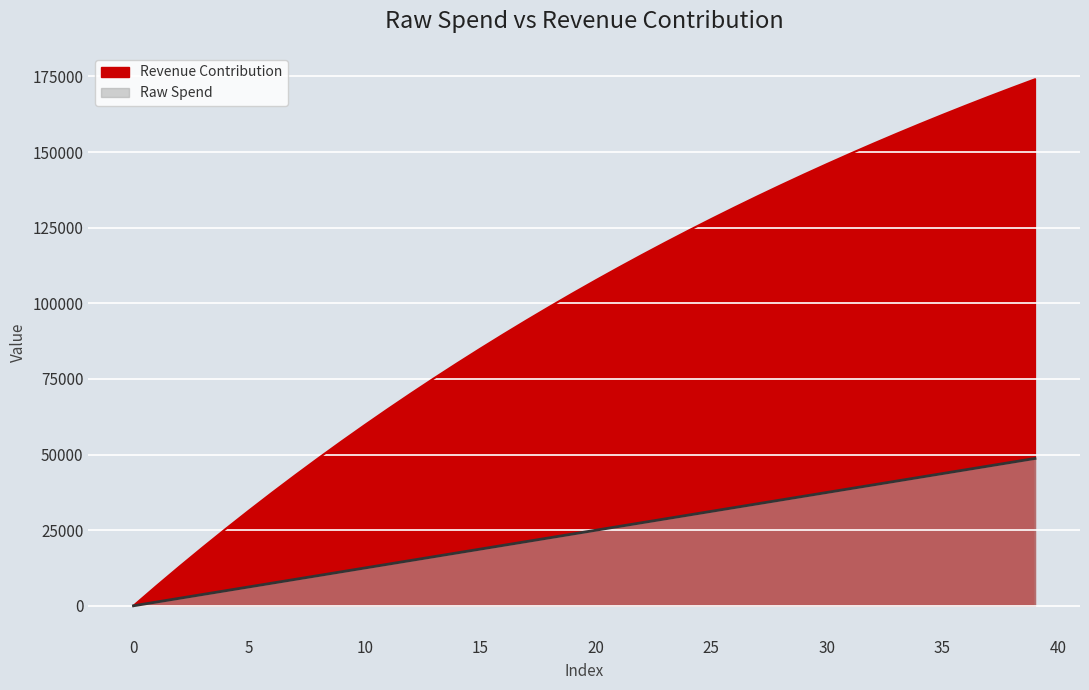

Which series changed the most between 7 and 31?

Revenue Contribution